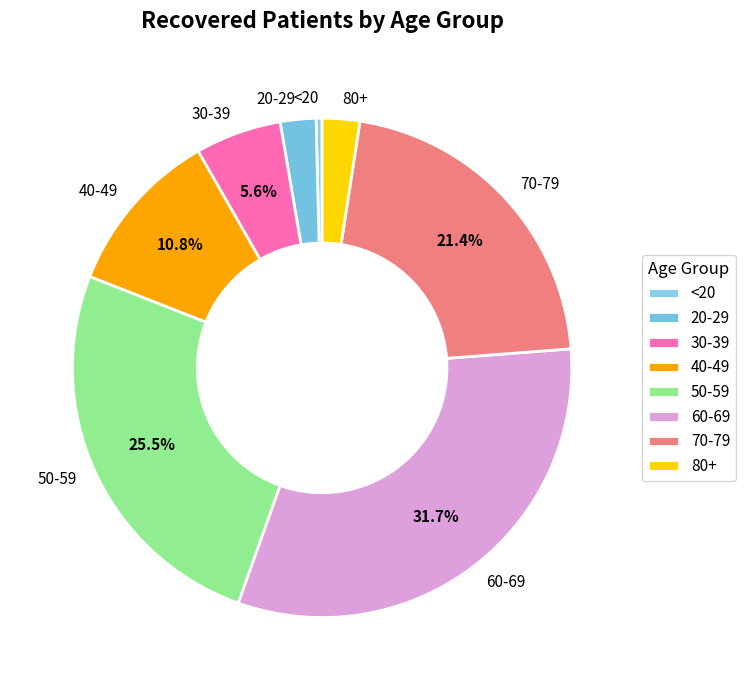

Which has a higher value, 80+ or 30-39?

30-39